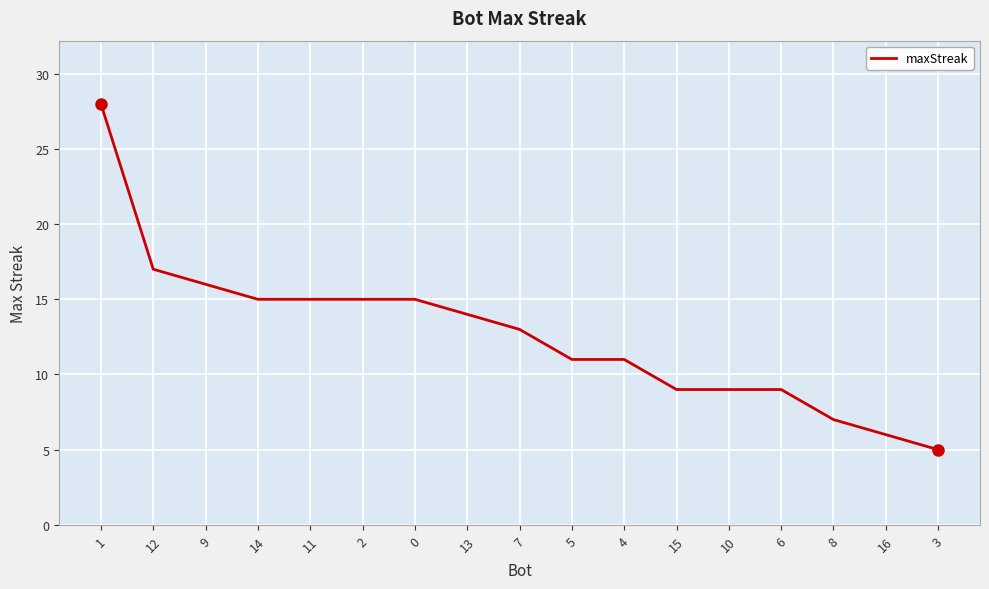

What is the sum of the values at 9 and 16?

22